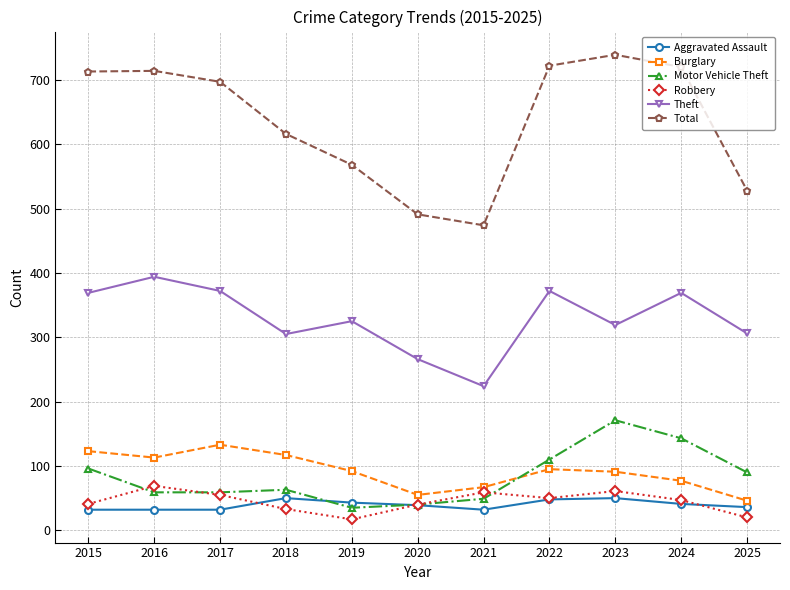

How many data points in Total are less than 697?

5